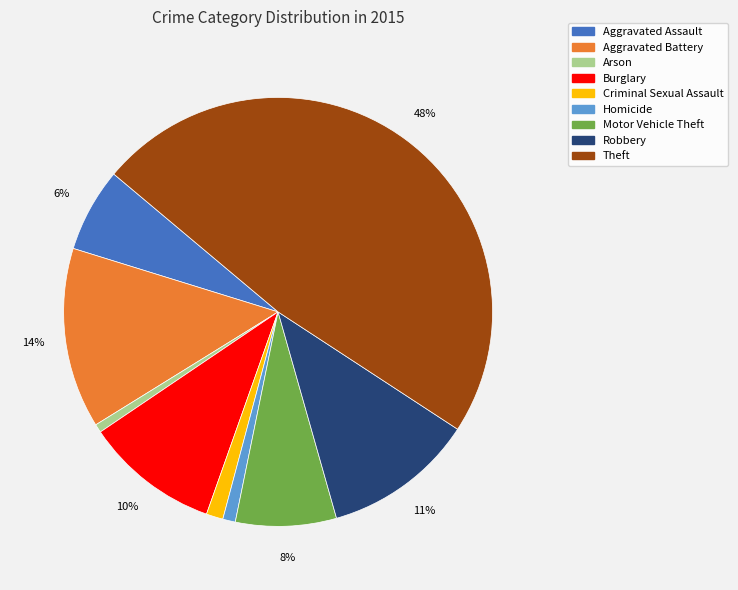

How many slices are in this pie chart?

9